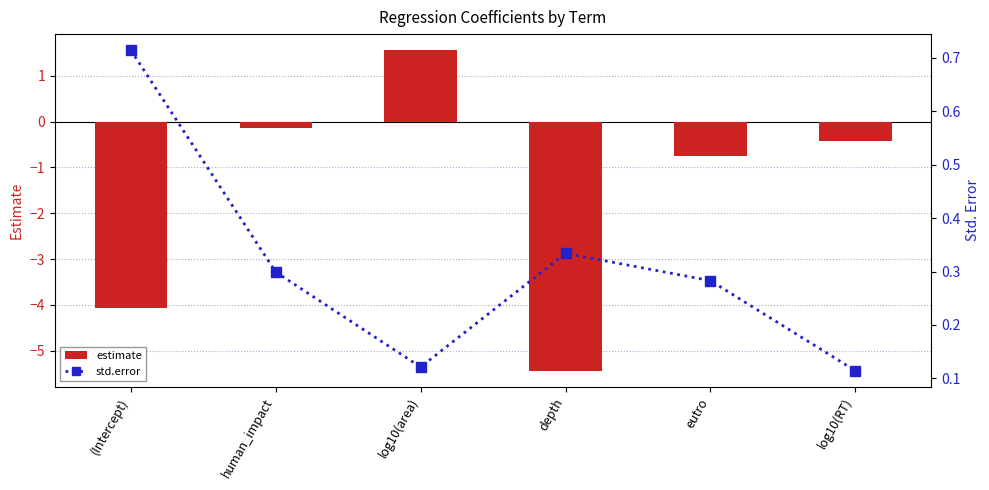

What is the sum of all std.error values?

1.9